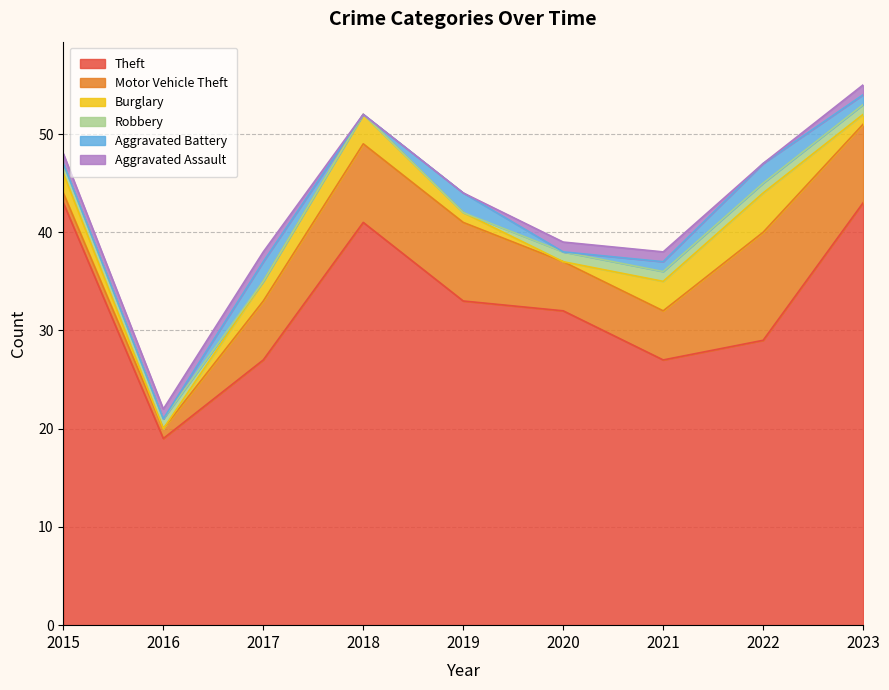

At which category is the sum across all series the highest?

2023